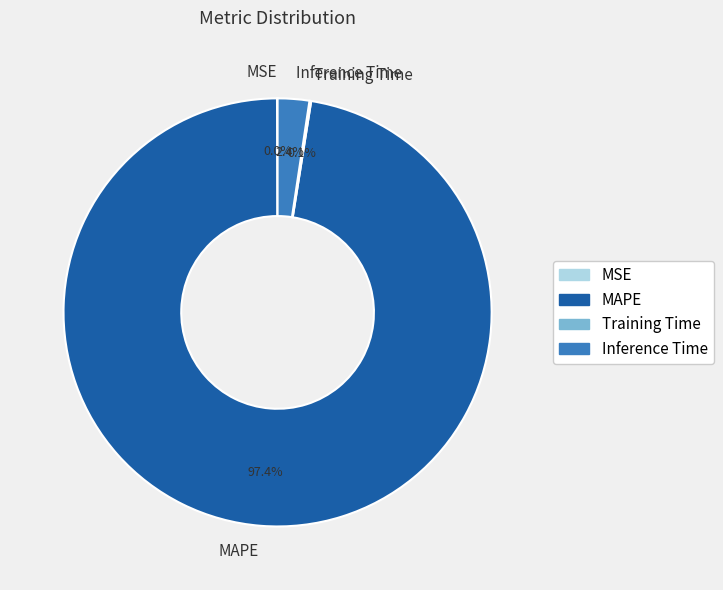

Which slice is the largest?

MAPE